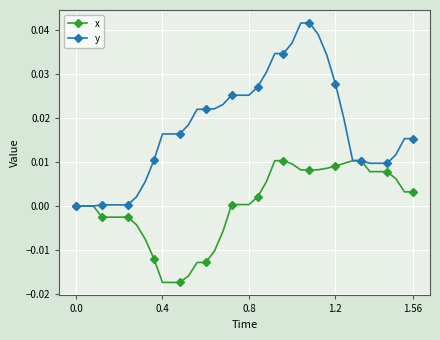

Which series has the largest total across all categories?

y